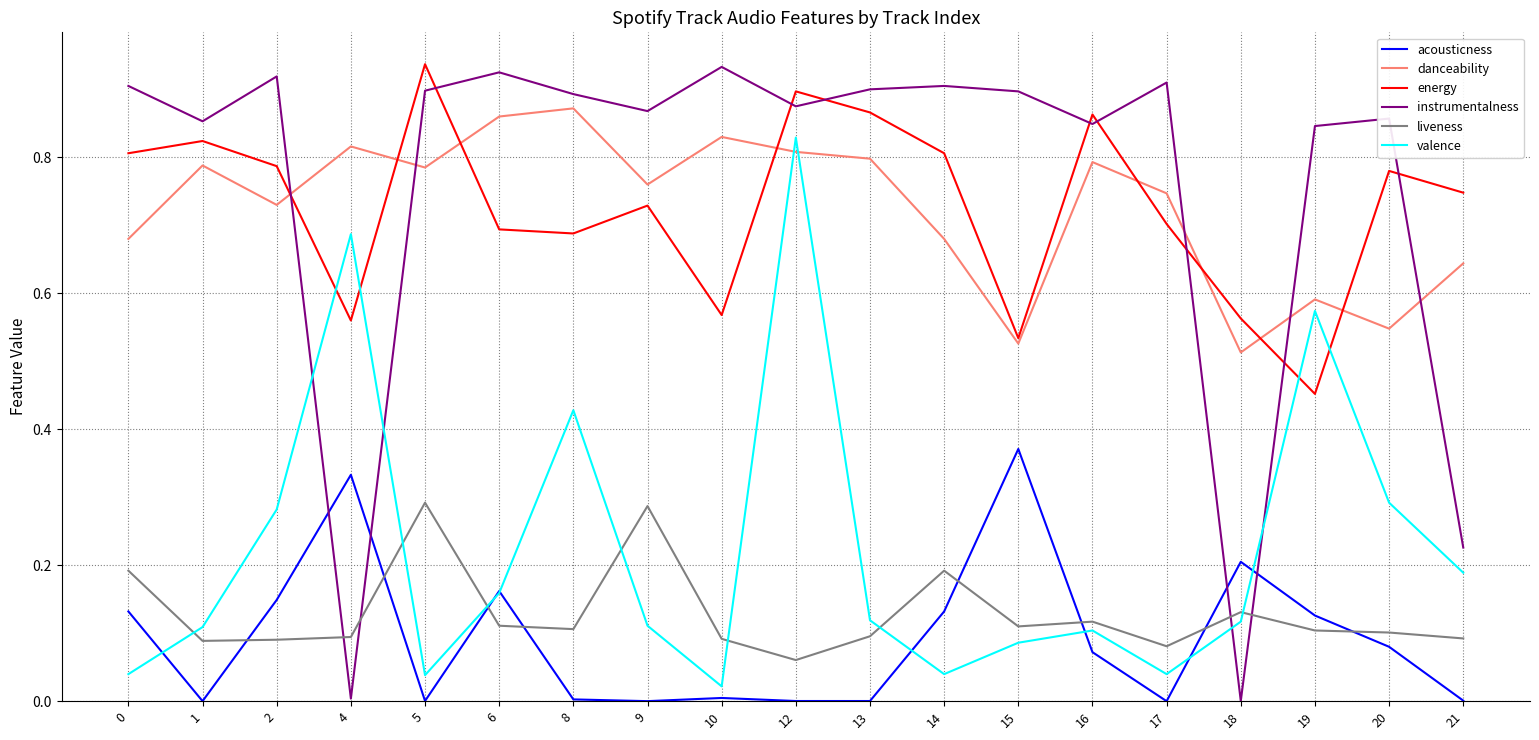

Which series has the largest range (max minus min)?

instrumentalness